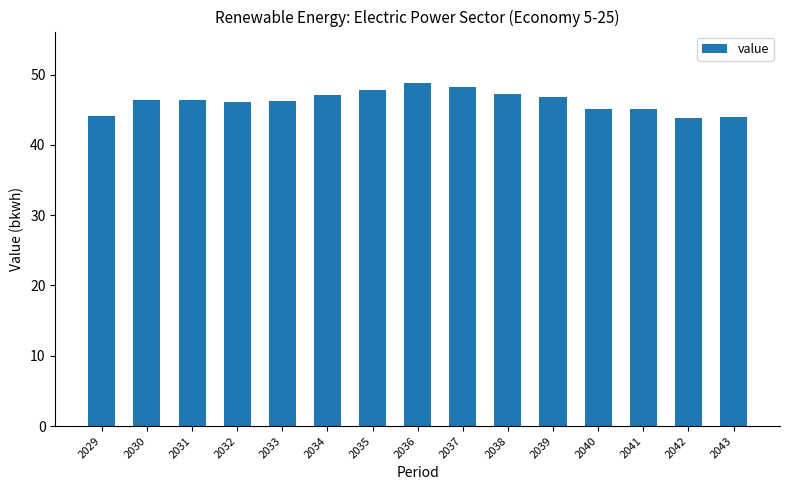

What is the value of the 5th bar from the left?

46.2